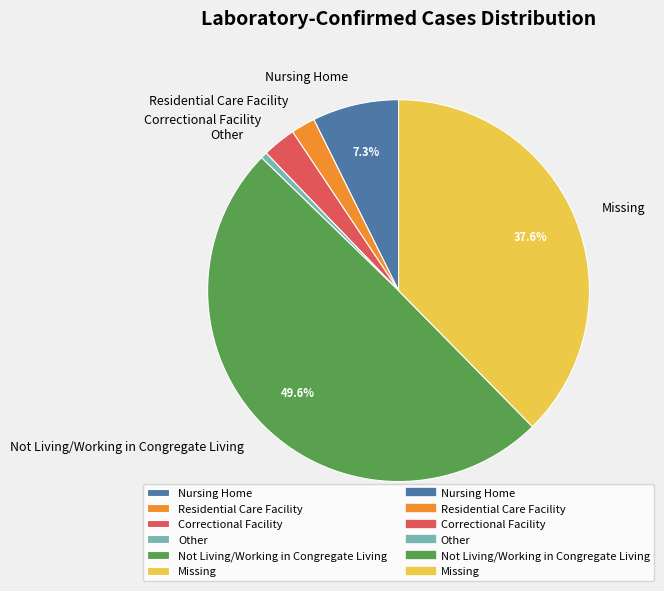

Is Nursing Home the majority of the pie?

No